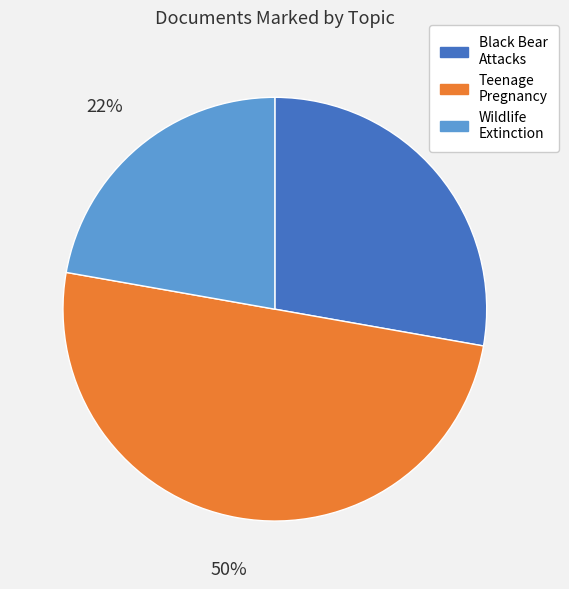

Rank the categories by value from lowest to highest.

Wildlife Extinction, Black Bear Attacks, Teenage Pregnancy